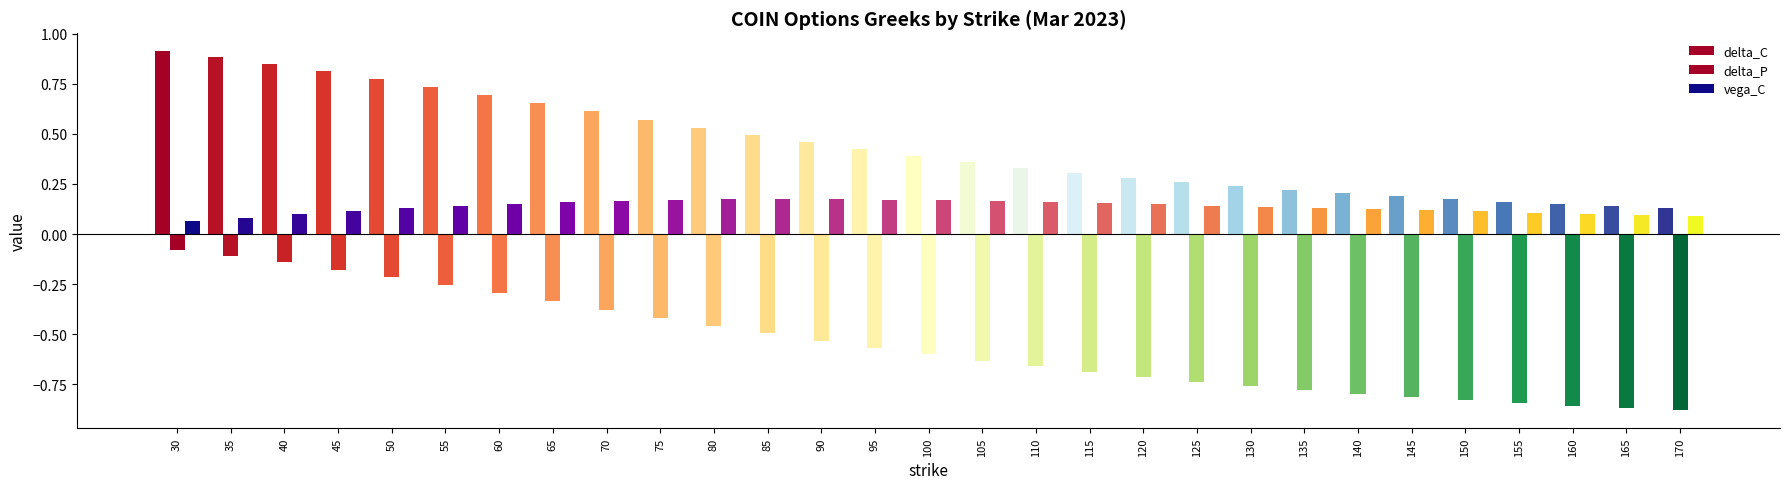

How many series are shown in this chart?

3